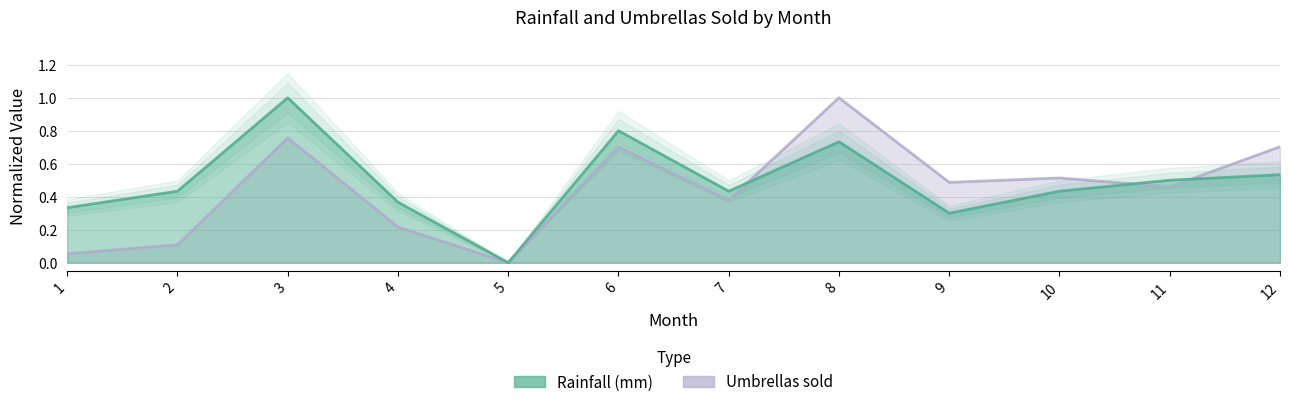

What is the average value of the Umbrellas sold series?

0.4